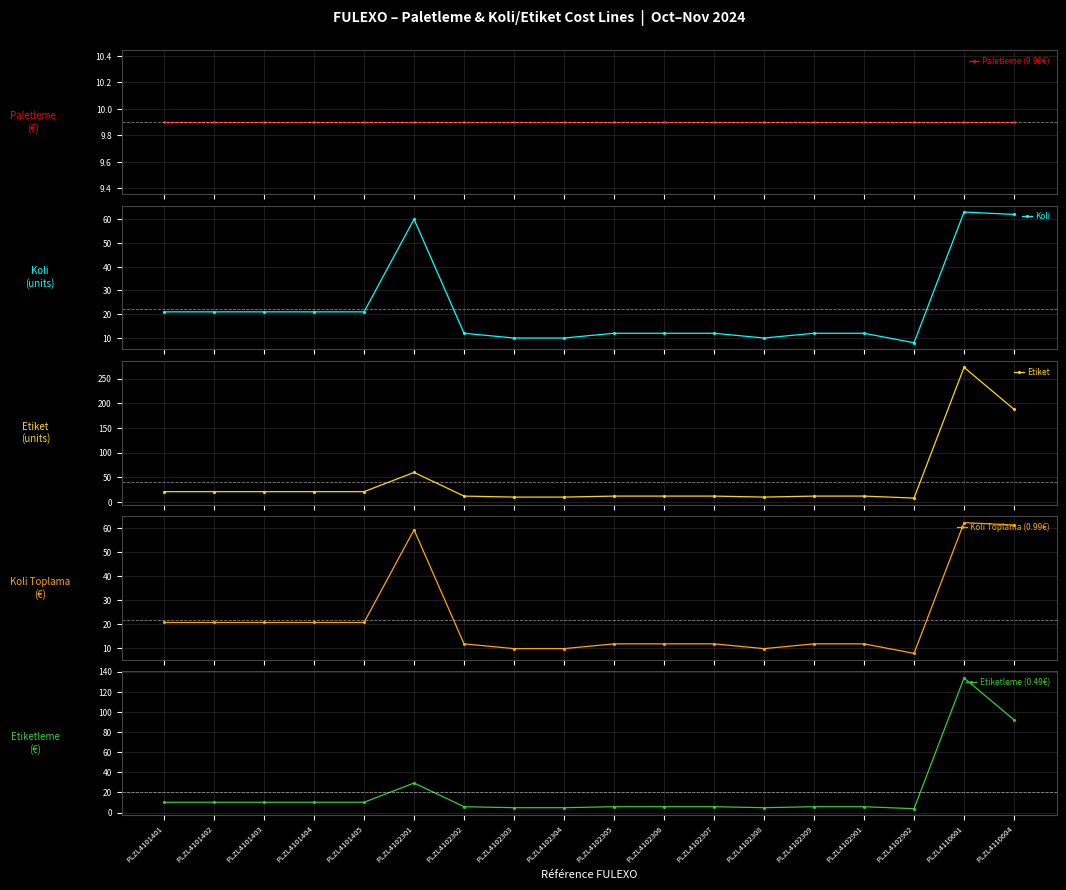

The value of Etiketleme (0.49€) at PLZL4110601 is 234.5. True or false?

False